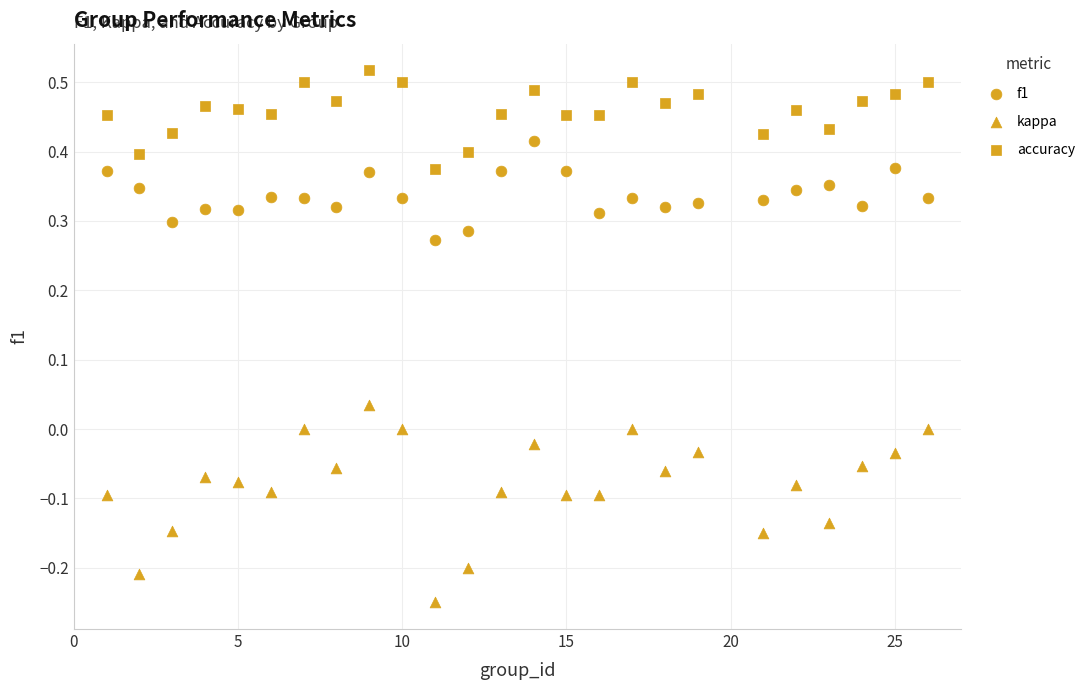

How many points are shown in the scatter plot?

75